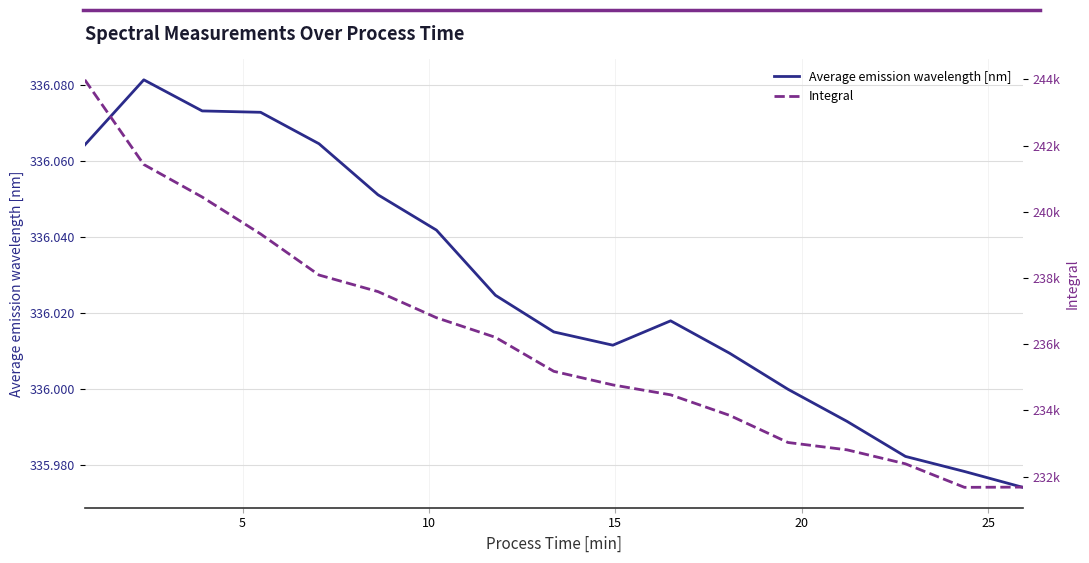

True or false: Integral and Average emission wavelength [nm] cross at least once.

False